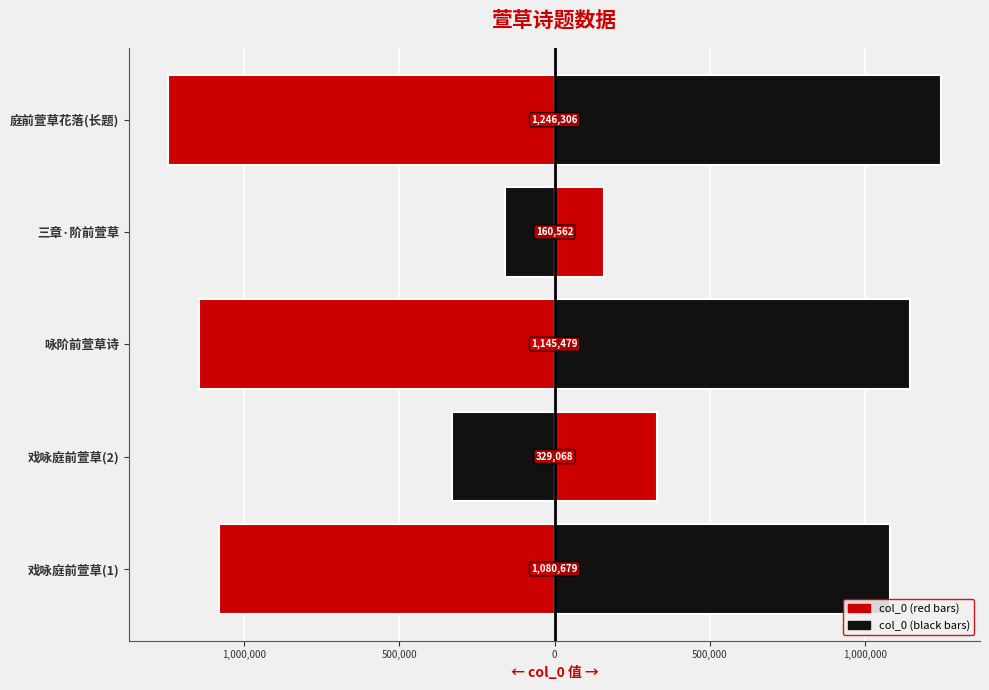

Does the chart contain any negative values?

Yes